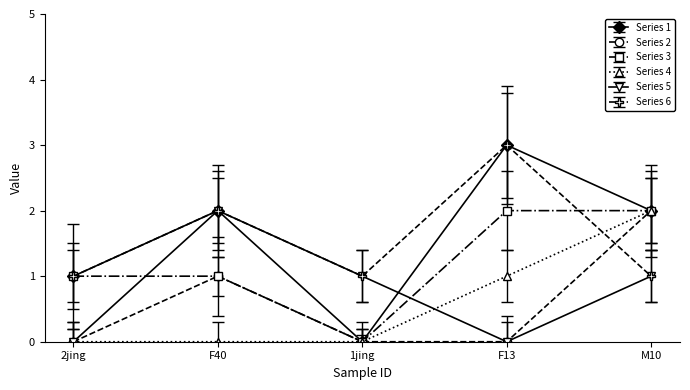

At which category is the sum across all series the highest?

M10